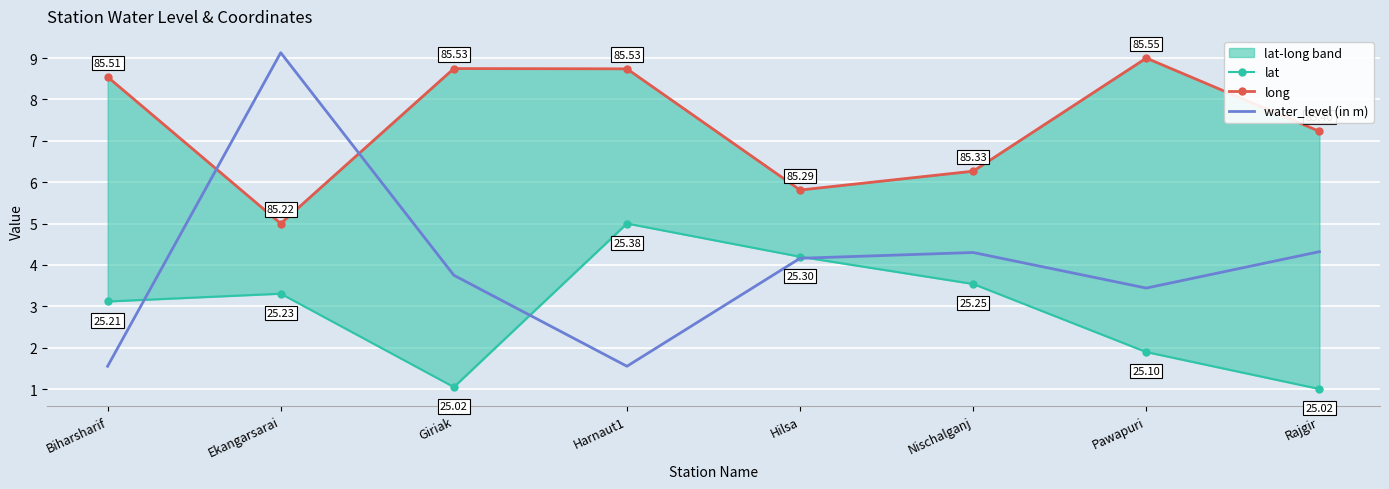

Is the value of lat at Nischalganj greater than the value of water_level (in m) at Rajgir?

No